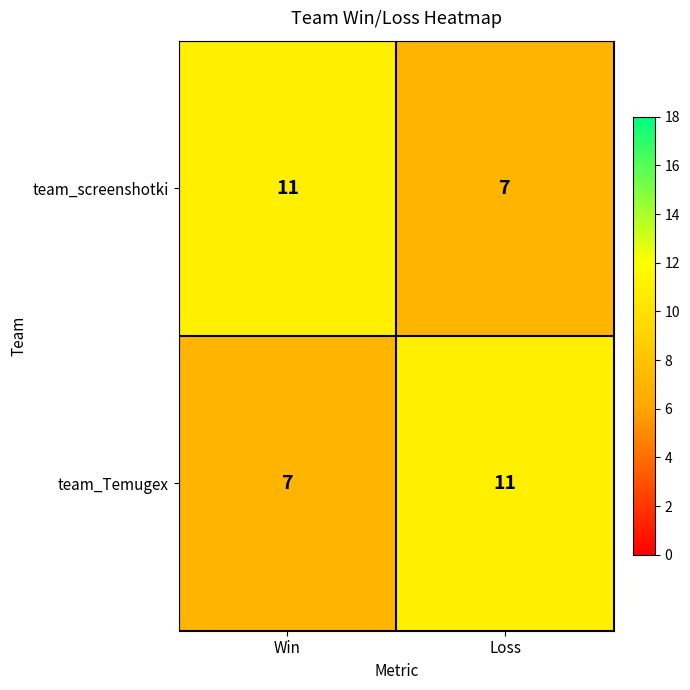

What is the total value across all series at Win?

18